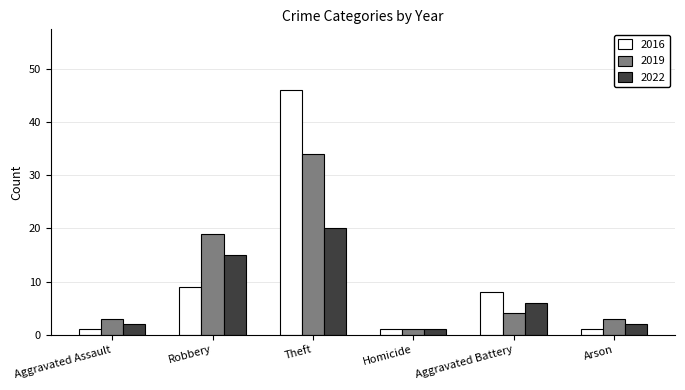

Reading left to right, transcribe all the data shown in this chart.

2016: Aggravated Assault=1	Robbery=9	Theft=46	Homicide=1	Aggravated Battery=8	Arson=1
2019: Aggravated Assault=3	Robbery=19	Theft=34	Homicide=1	Aggravated Battery=4	Arson=3
2022: Aggravated Assault=2	Robbery=15	Theft=20	Homicide=1	Aggravated Battery=6	Arson=2